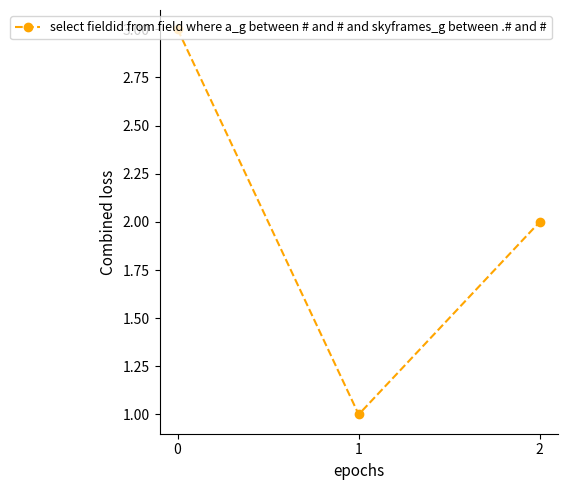

What is the difference between the maximum and minimum values?

2